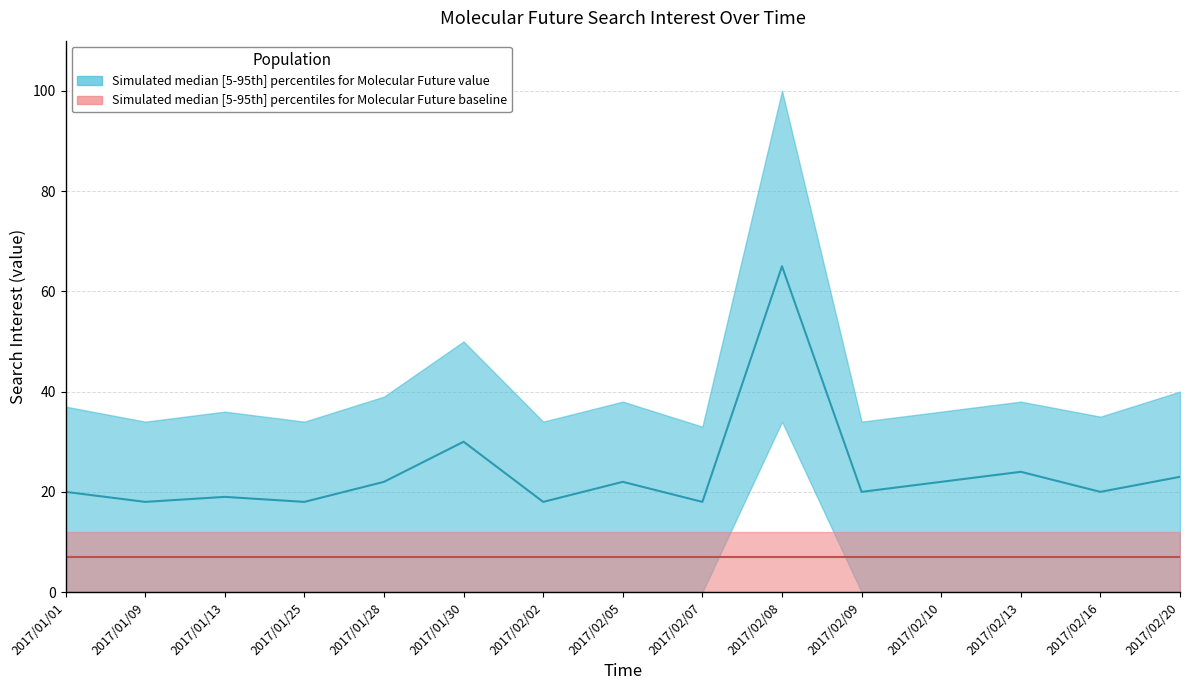

True or false: baseline_median has more than 0 points higher than both neighbors.

False